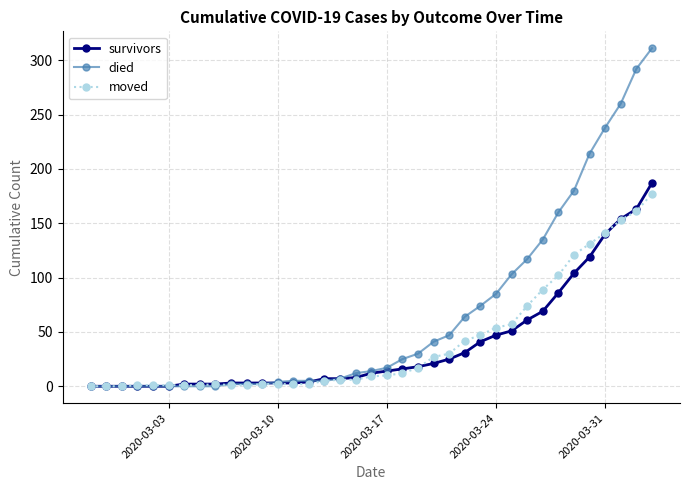

Which series has the largest total across all categories?

died